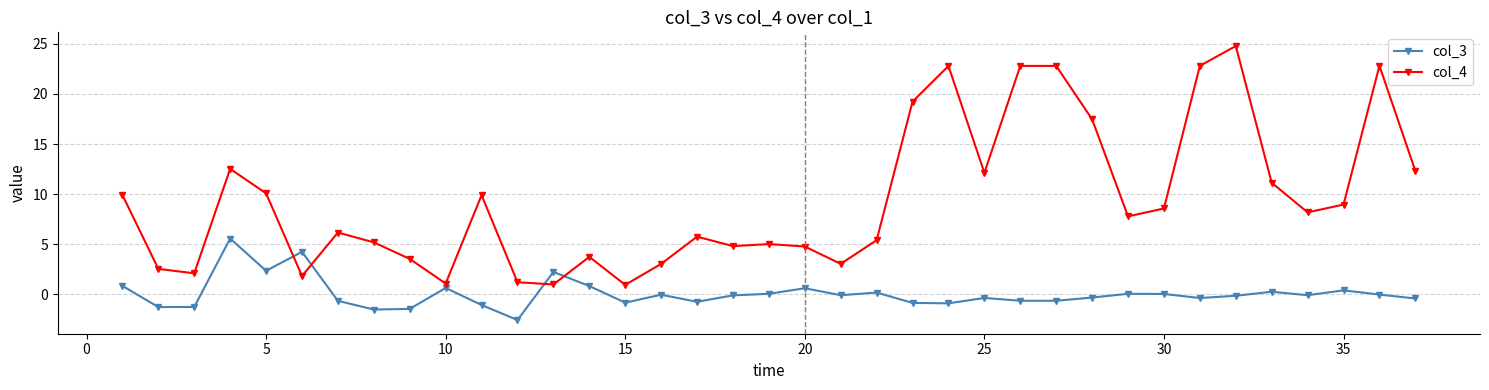

At how many categories does at least one series exceed 18?

7